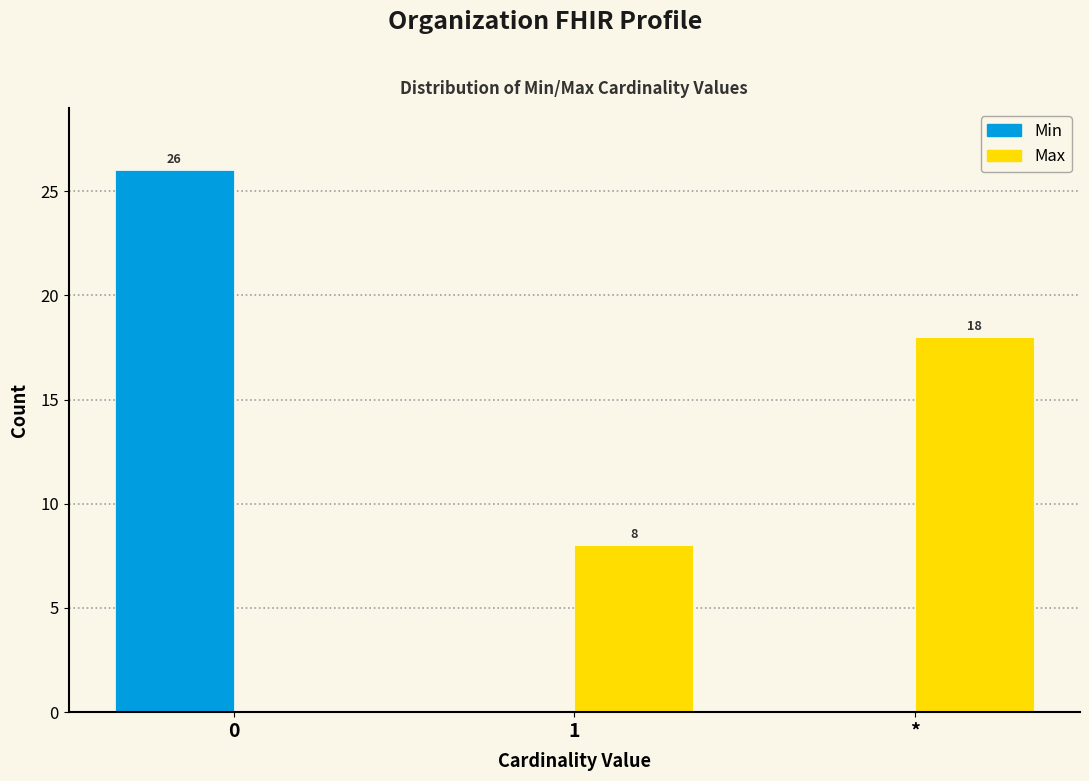

Reading left to right, what are all the values shown in this chart?

Min: 0=26	1=0	*=0
Max: 0=0	1=8	*=18